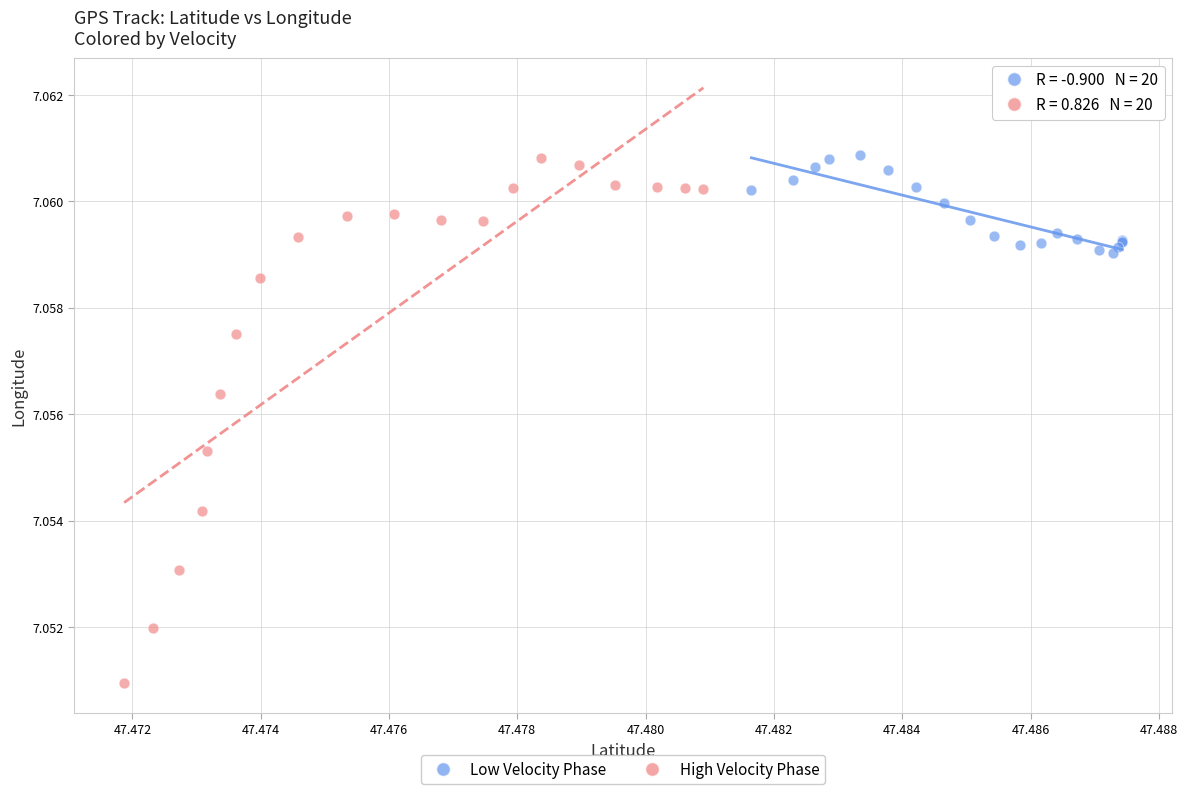

What are all the series names shown in the legend?

Low Velocity Phase, High Velocity Phase